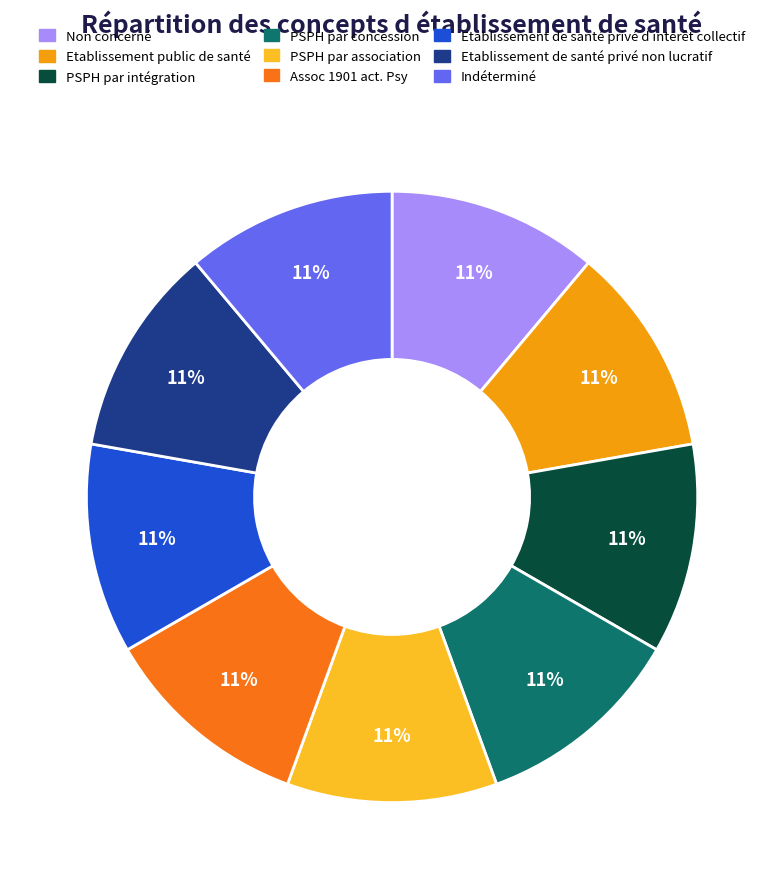

Is PSPH par intégration the majority of the pie?

No